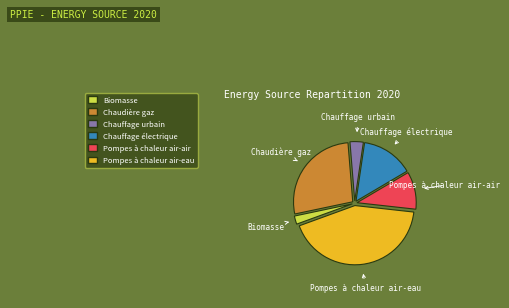

Do Pompes à chaleur air-air and Chauffage électrique together represent more than half of the pie?

No